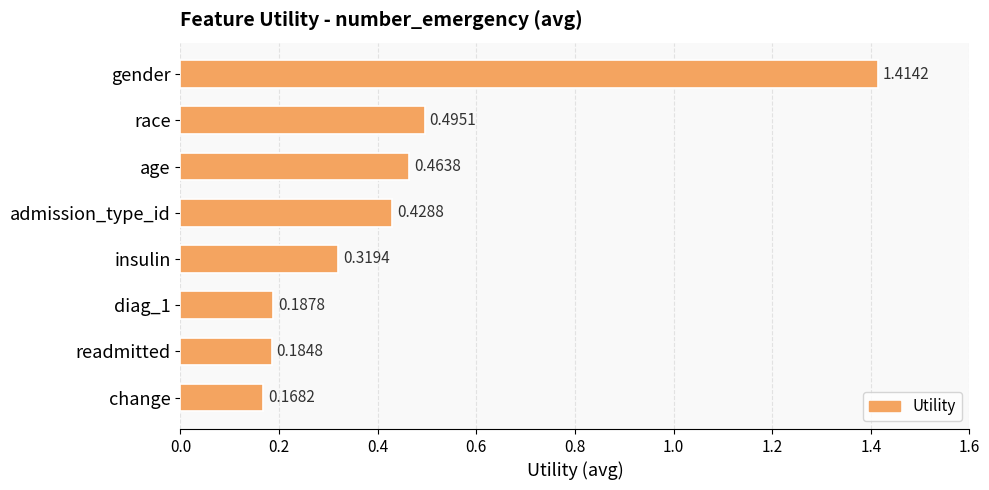

Where is the data nearest to the value 0?

change